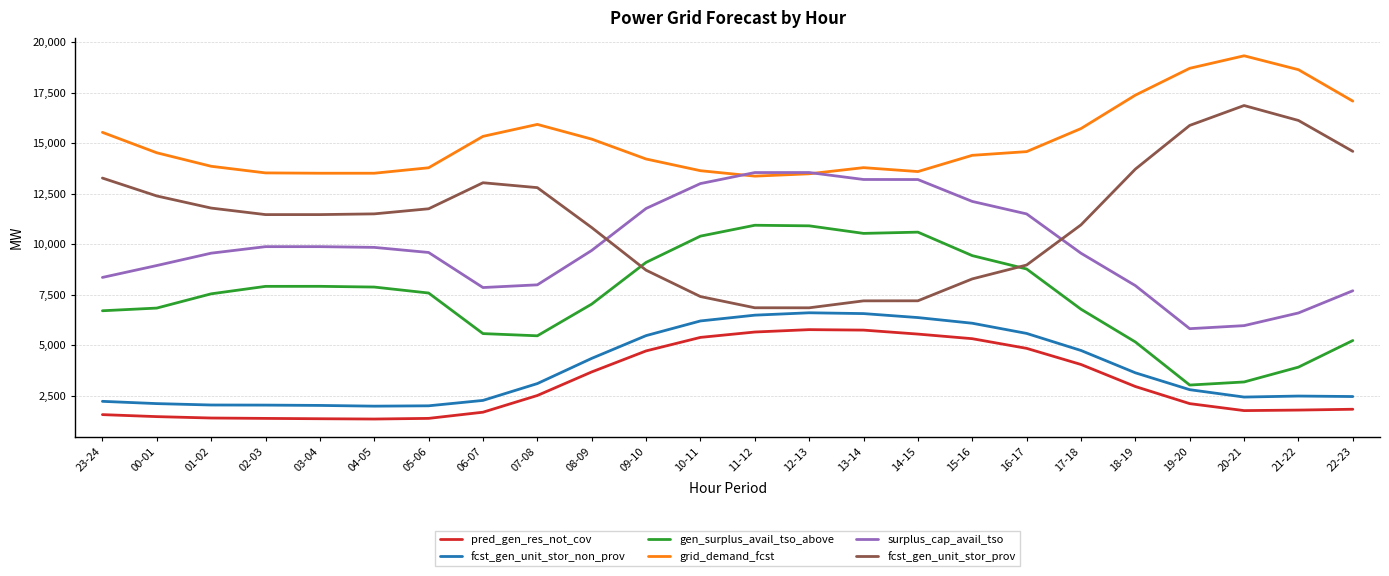

What are all the series names shown in the legend?

pred_gen_res_not_cov, fcst_gen_unit_stor_non_prov, gen_surplus_avail_tso_above, grid_demand_fcst, surplus_cap_avail_tso, fcst_gen_unit_stor_prov